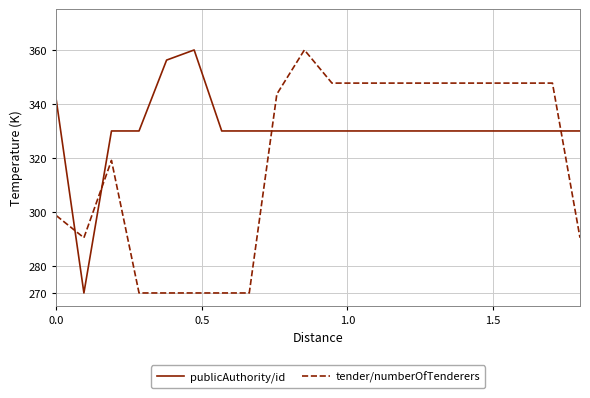

Rank the series by their average value, from highest to lowest.

publicAuthority/id, tender/numberOfTenderers